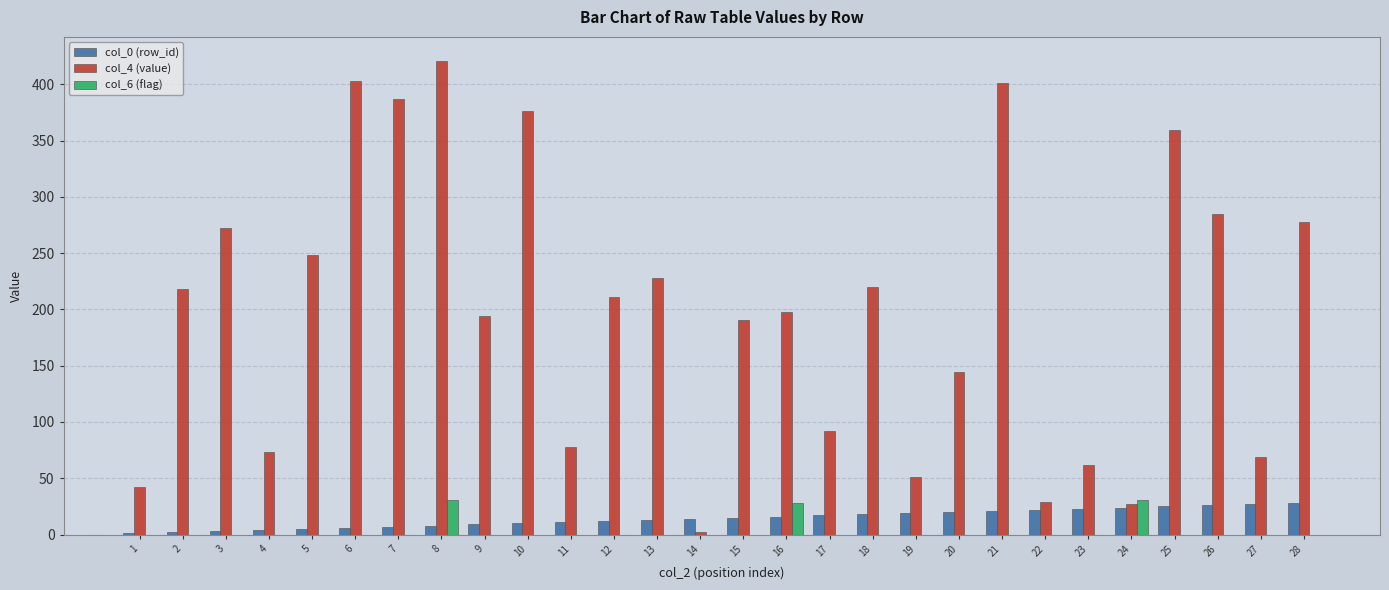

True or false: col_4 (value) has a value of 535 at 21.

False